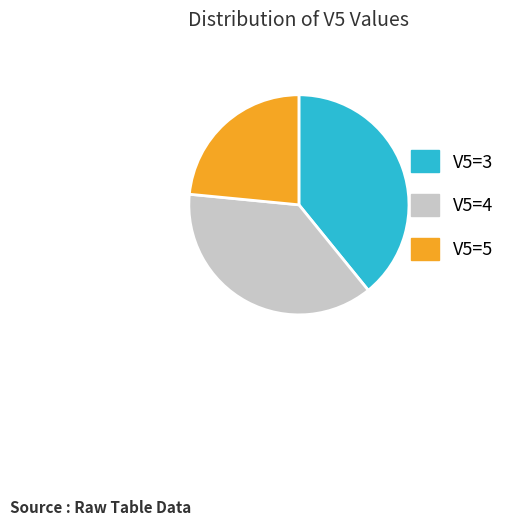

Do V5=5 and V5=4 together represent more than half of the pie?

Yes